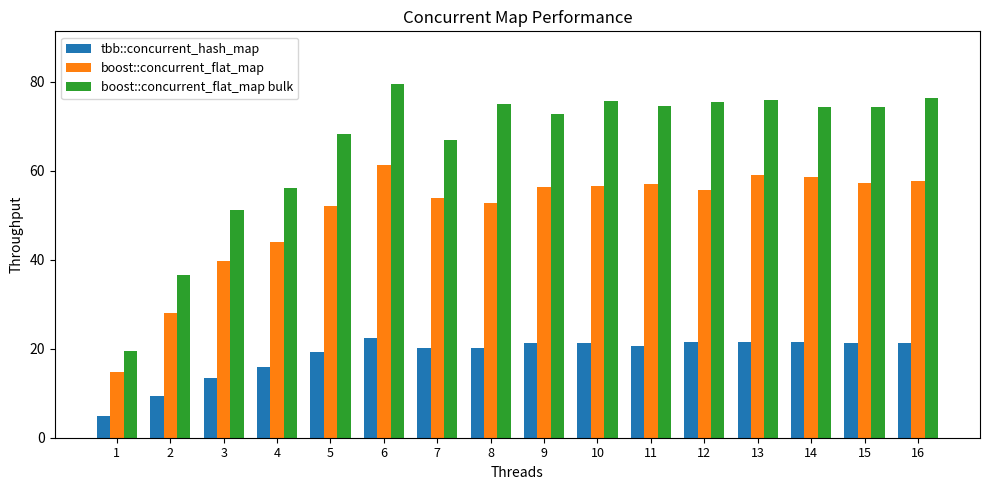

Where is boost::concurrent_flat_map nearest to the value 38?

3